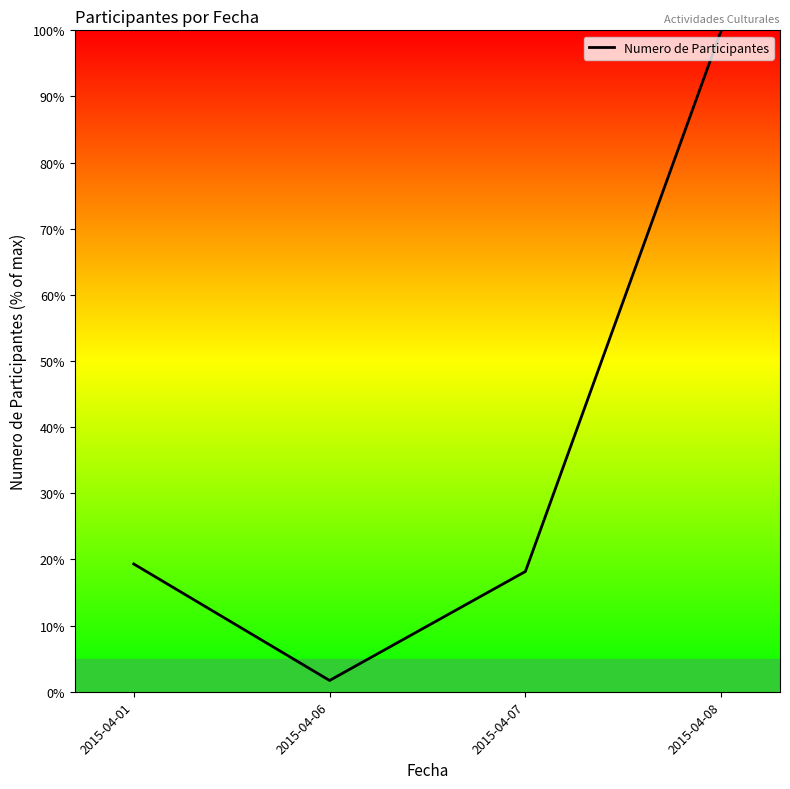

How many lines are shown in the chart?

1